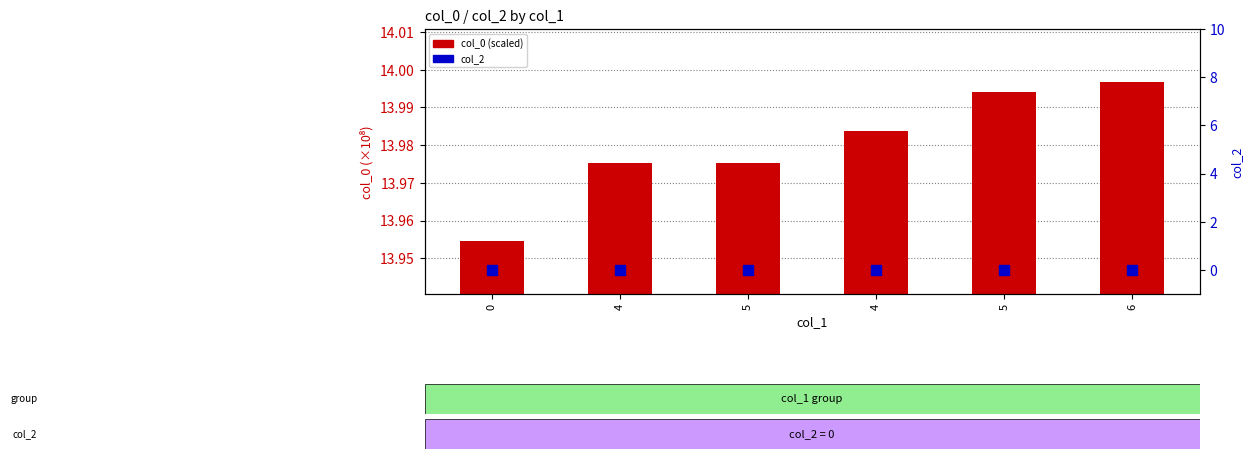

What is the total value across all series at 5?

14.0